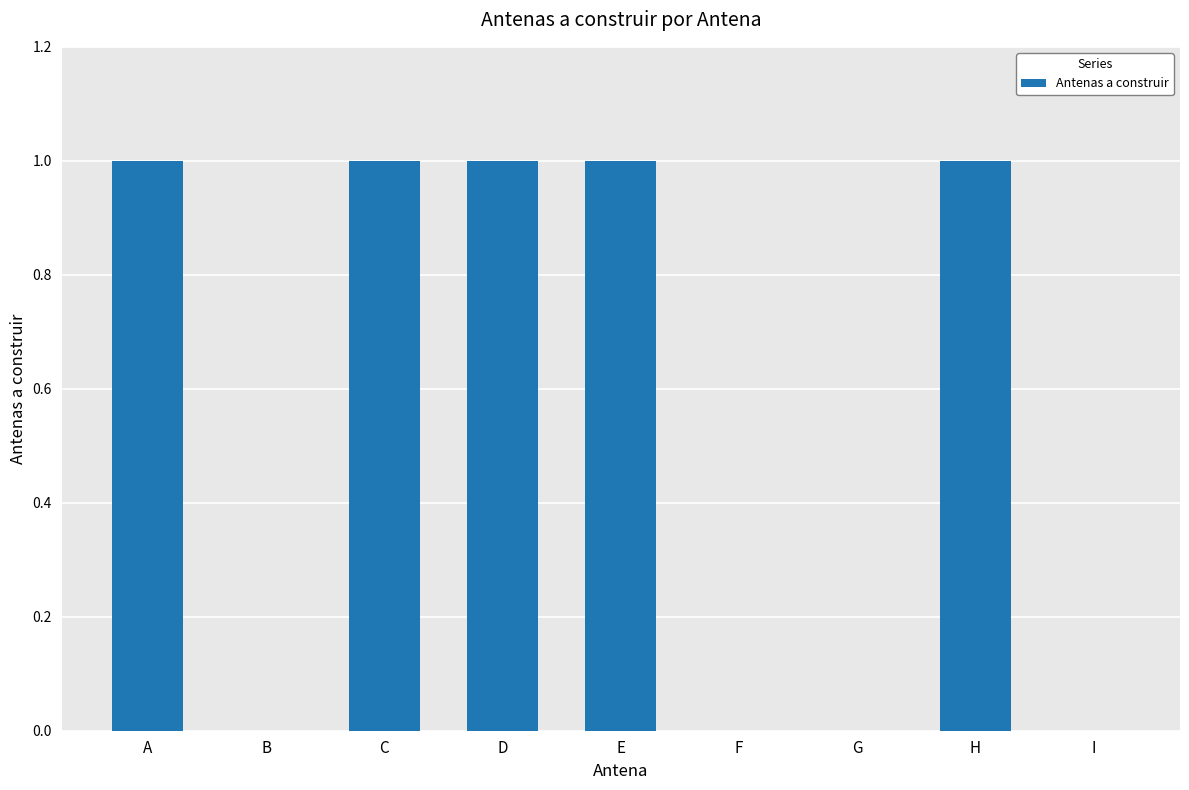

What is the sum of all values?

5